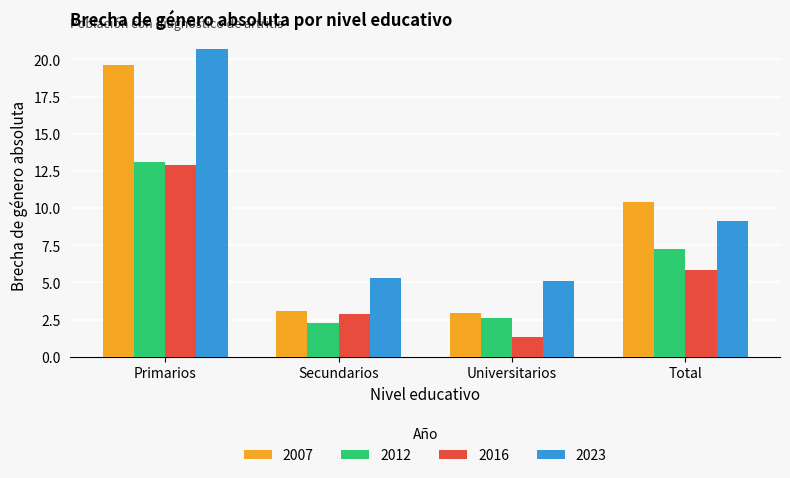

Which series has the widest spread of values?

2007